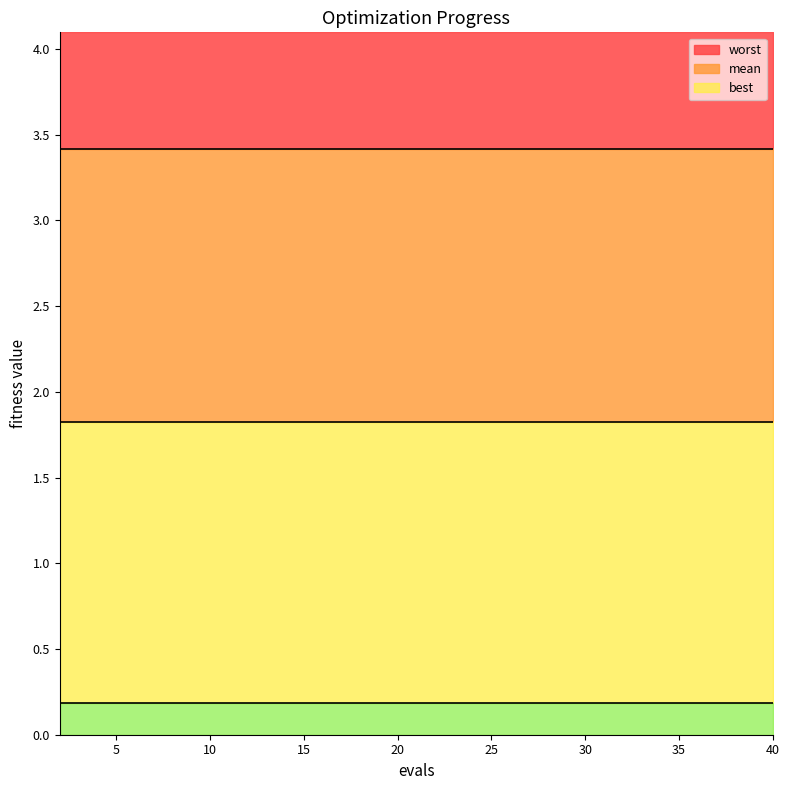

List the series in order of their overall mean, highest first.

worst, mean, best